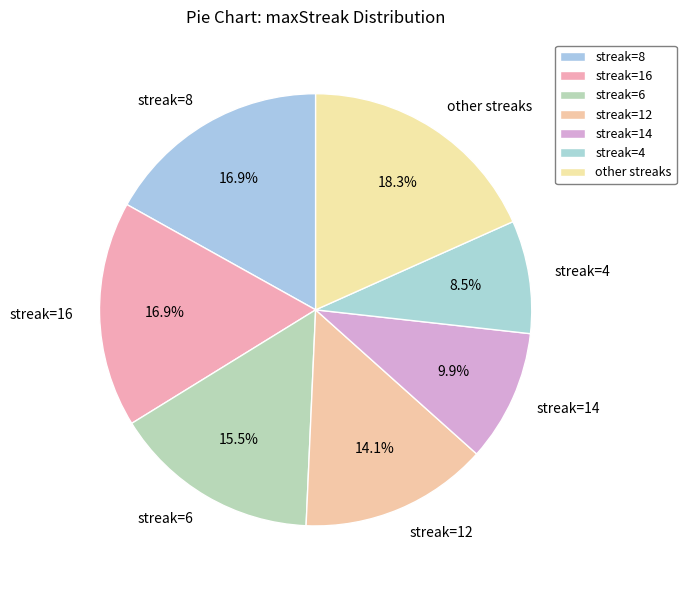

To the nearest percent, what is the difference between the largest and smallest slice percentages?

10%